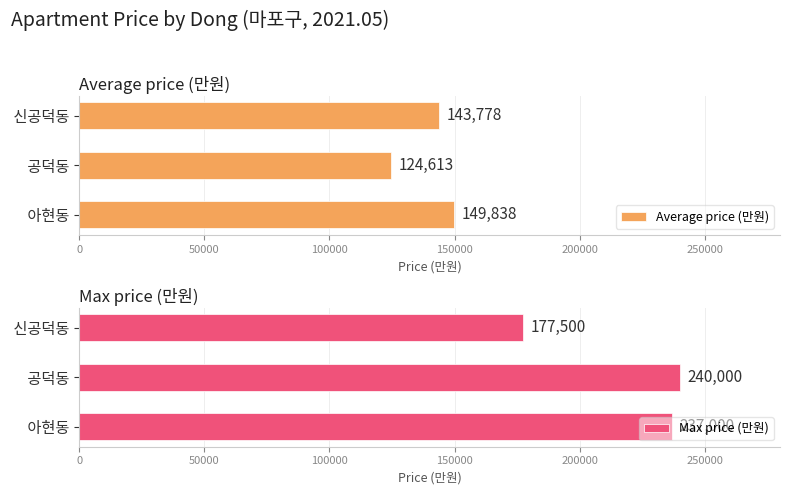

Reading left to right, list all the values displayed in this chart.

Average price (만원): 149838	124613	143778
Max price (만원): 237000	240000	177500